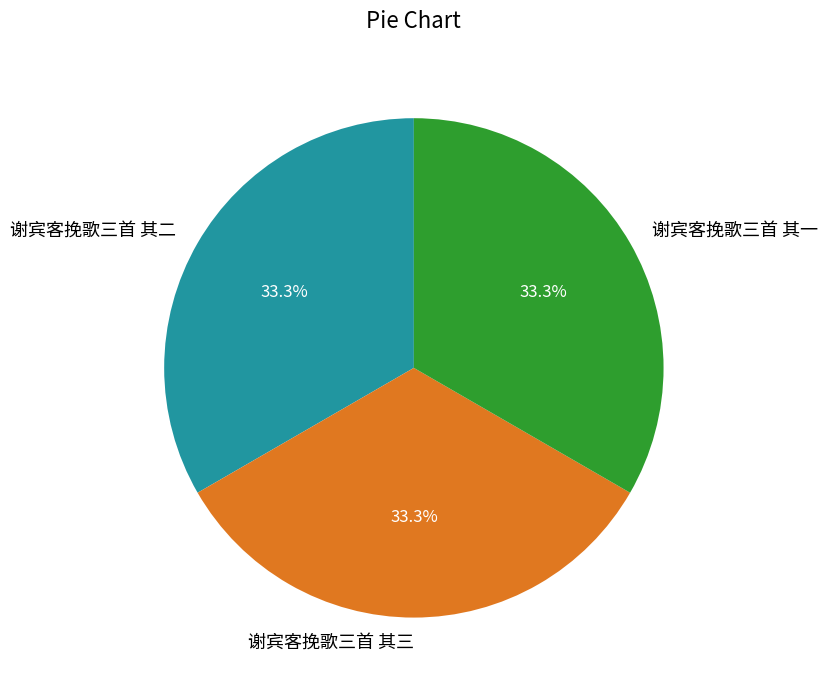

What percentage is the 谢宾客挽歌三首 其三 slice, to the nearest percent?

33%